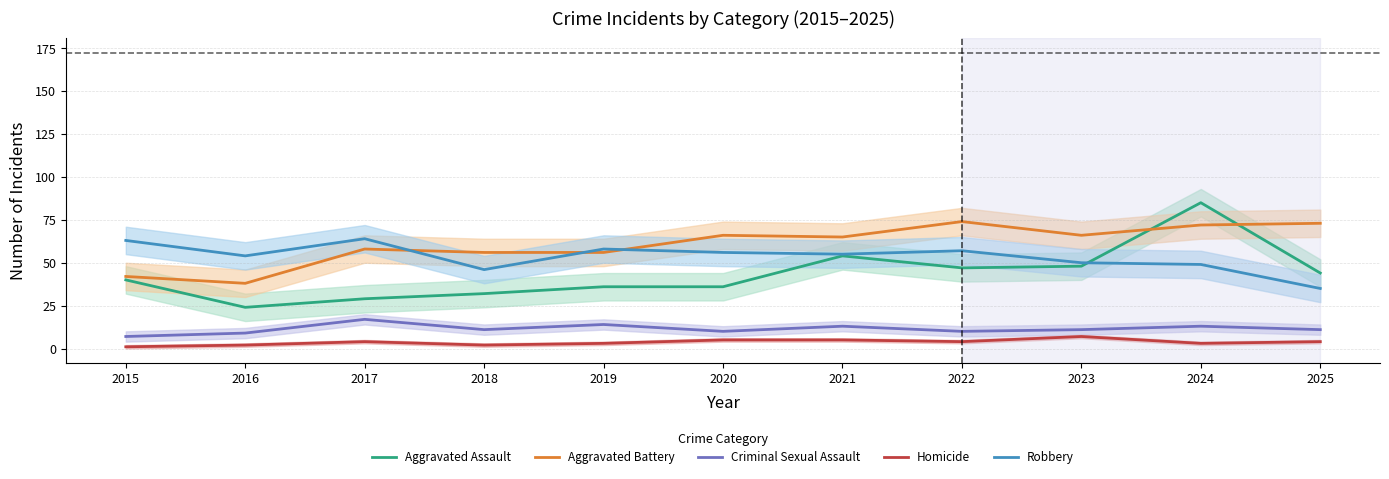

Which category has the lowest value in the Aggravated Assault series?

2016